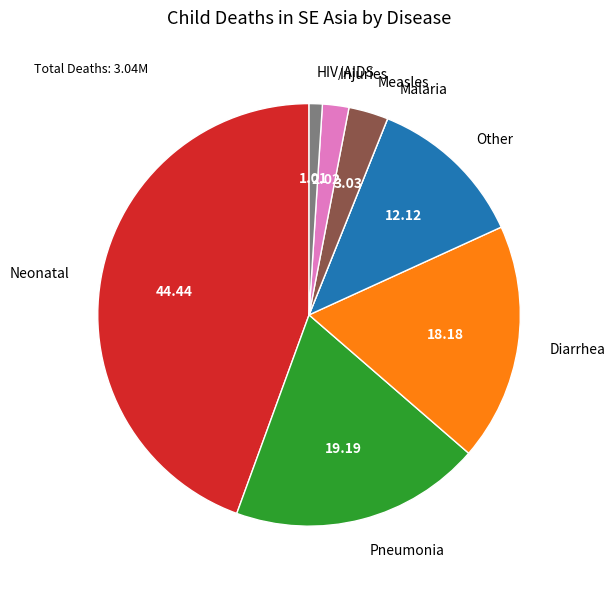

Combined, do Injuries and Diarrhea account for over 50%?

No